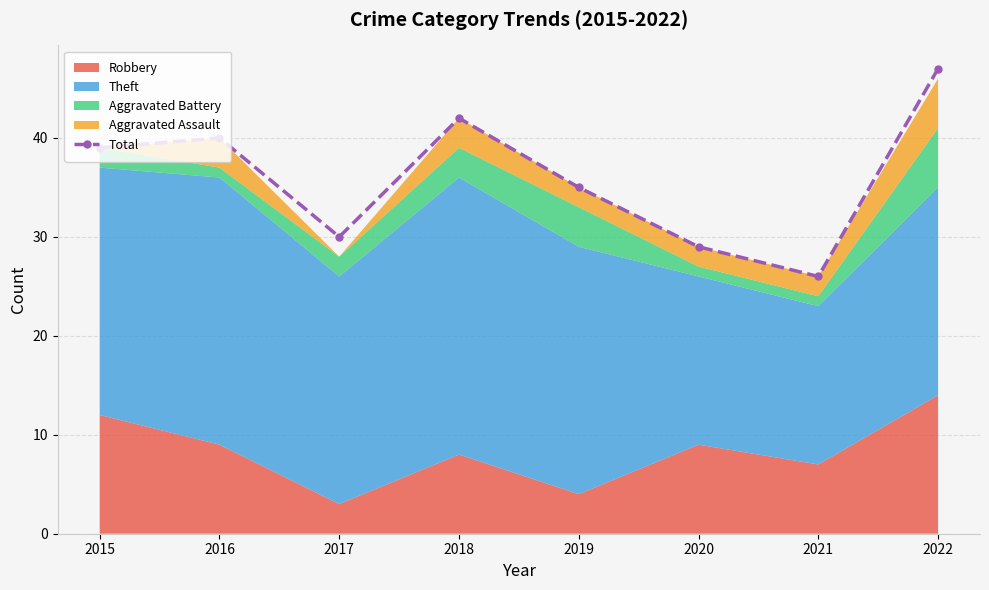

Reading left to right, transcribe all the data shown in this chart.

39	40	30	42	35	29	26	47